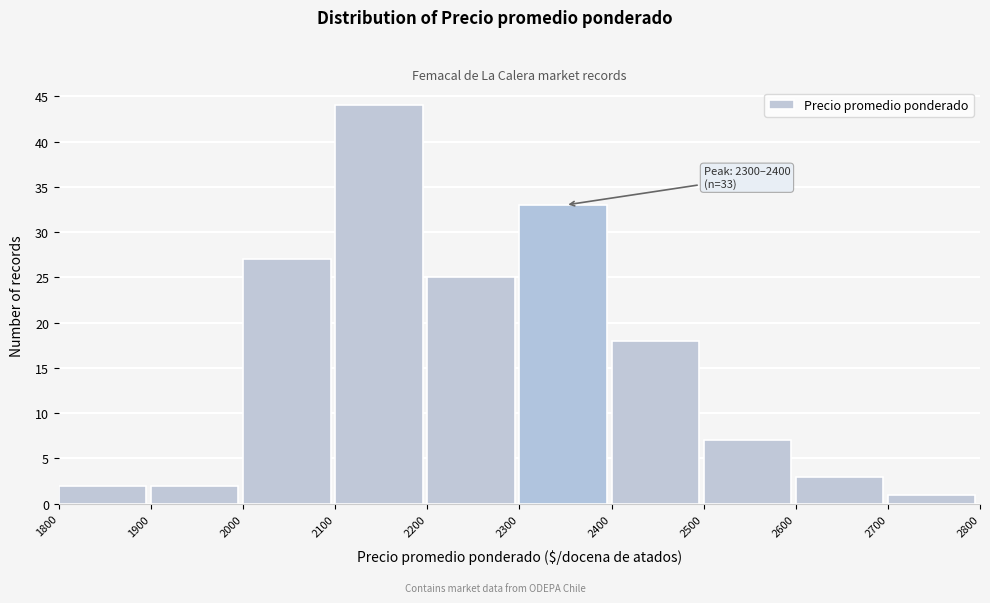

Which range on the x-axis has the tallest bar?

2100 to 2200